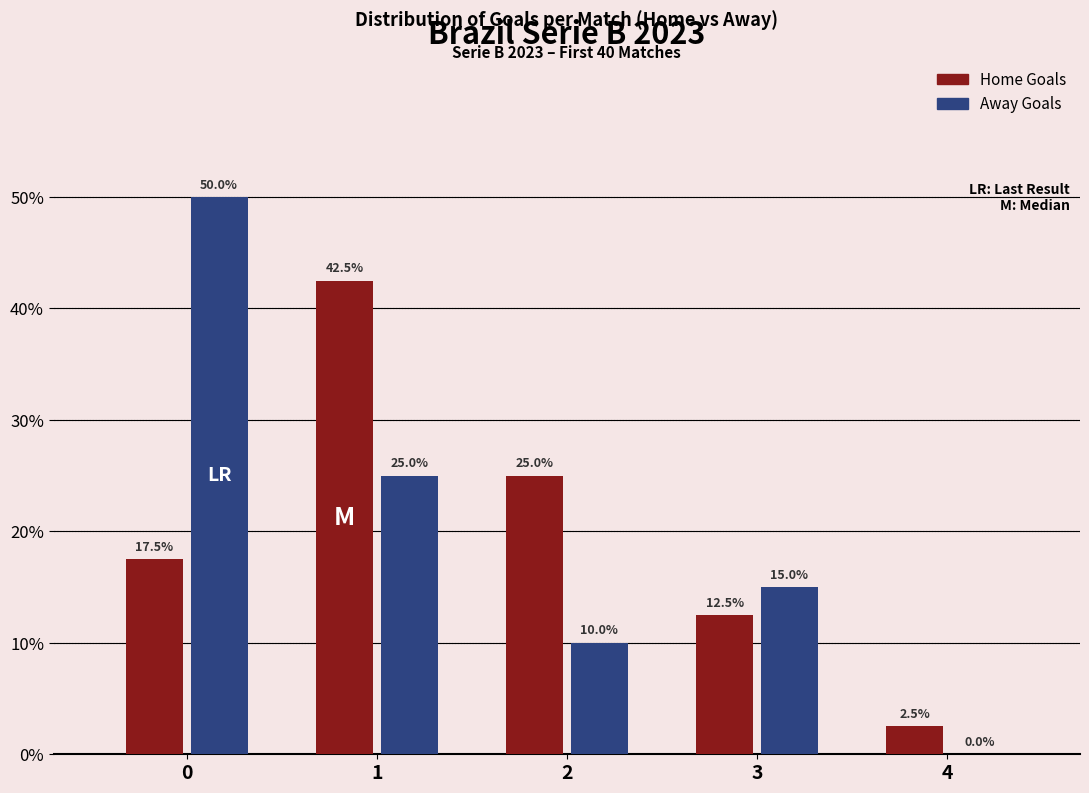

Reading left to right, extract all data points from this chart.

Home Goals: 0=17.5	1=42.5	2=25.0	3=12.5	4=2.5
Away Goals: 0=50.0	1=25.0	2=10.0	3=15.0	4=0.0